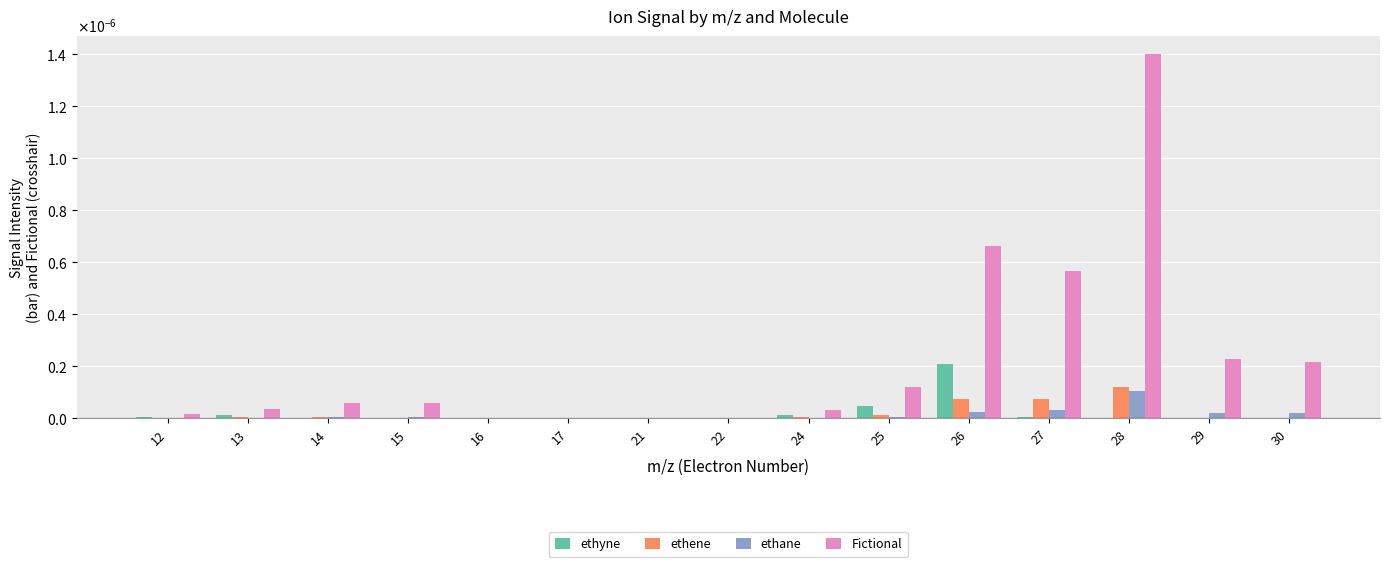

List the series in order of their peak value, lowest first.

ethane, ethene, ethyne, Fictional